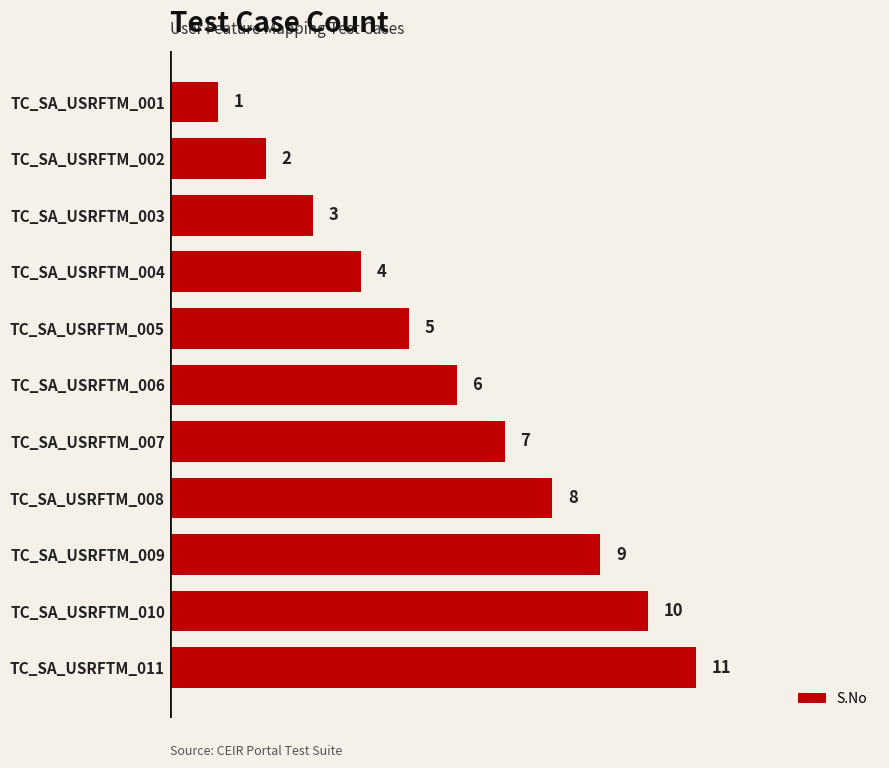

What is the maximum value shown in the chart?

11